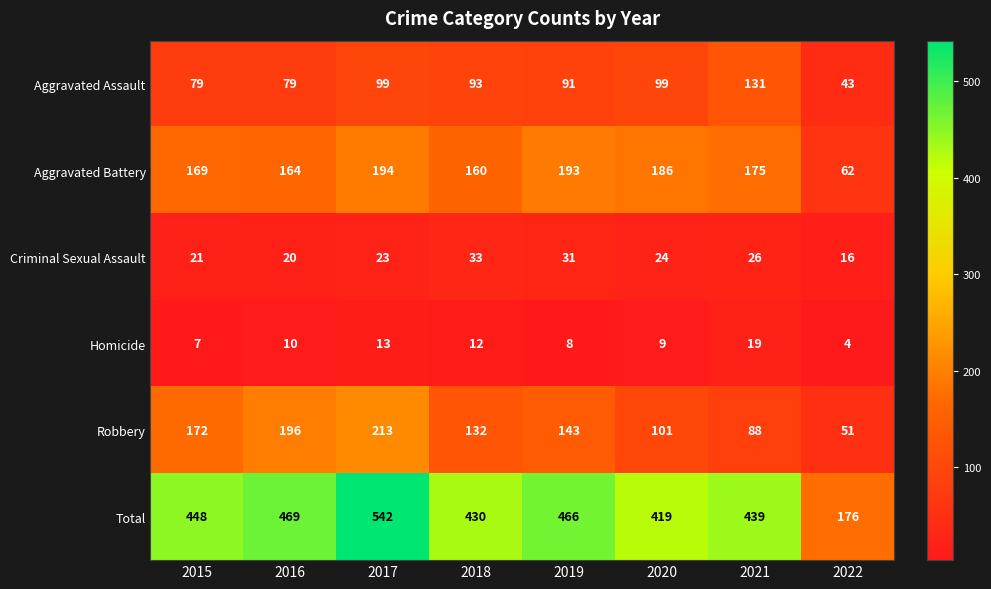

At how many categories does at least one series exceed 497?

1